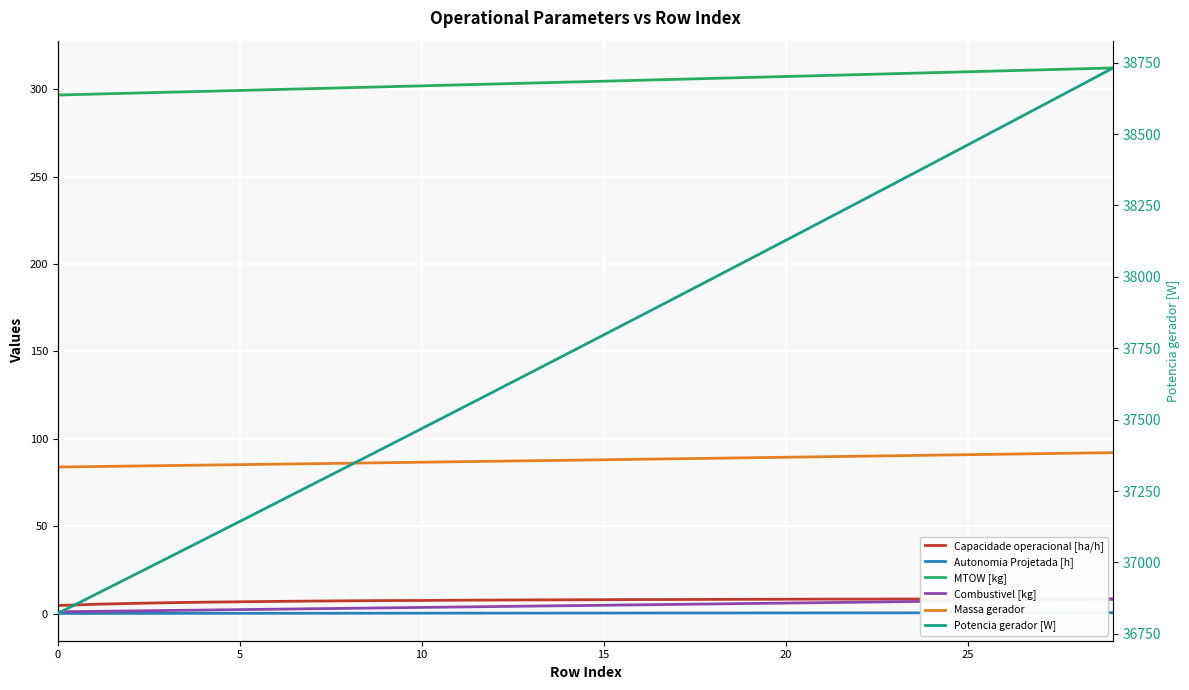

What is the greatest value displayed?

38731.3